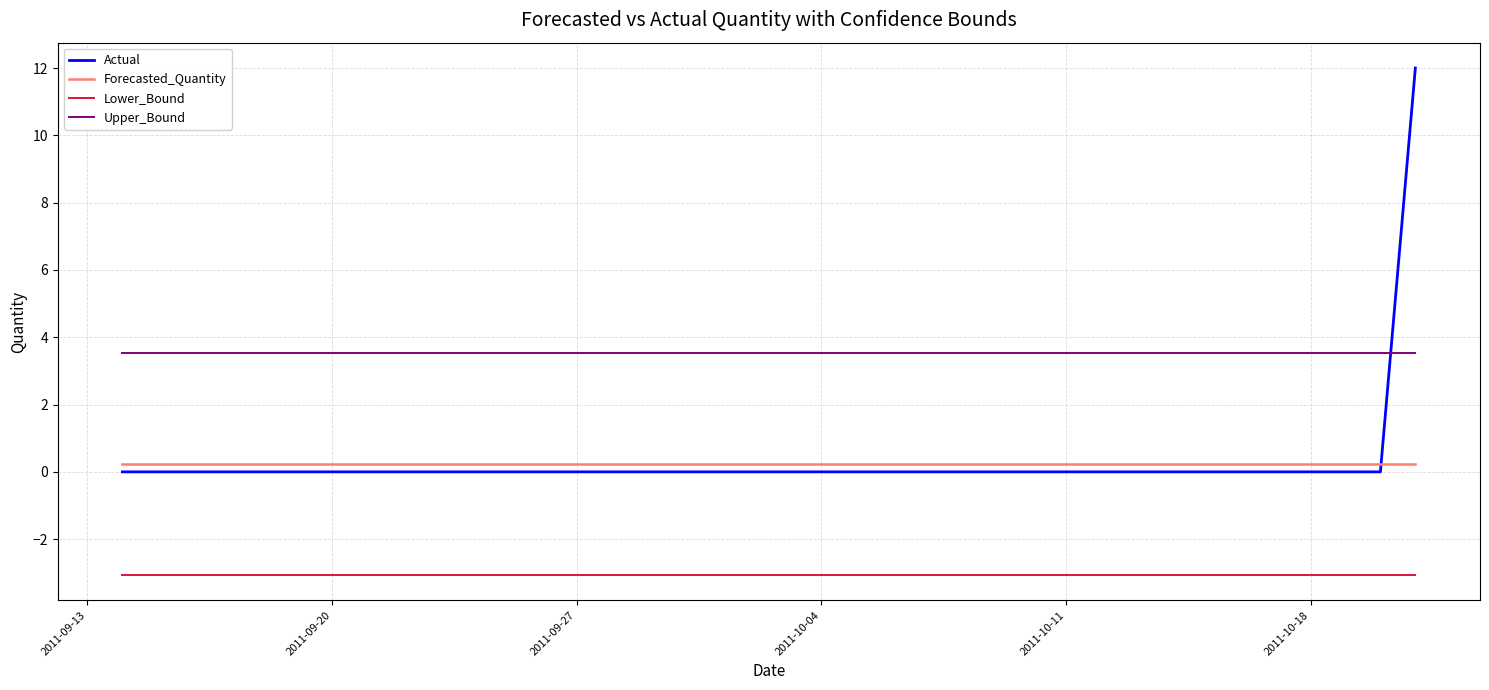

Which series has the widest spread of values?

Actual